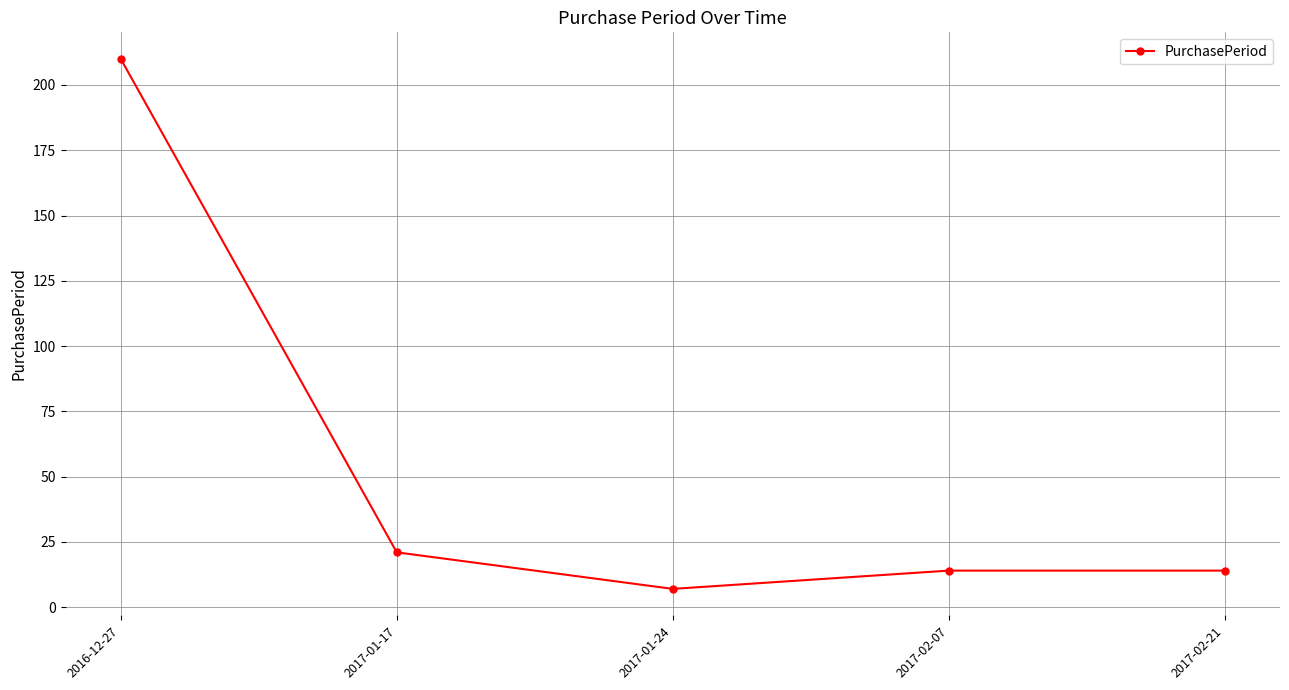

The value at 2016-12-27 is 210. True or false?

True